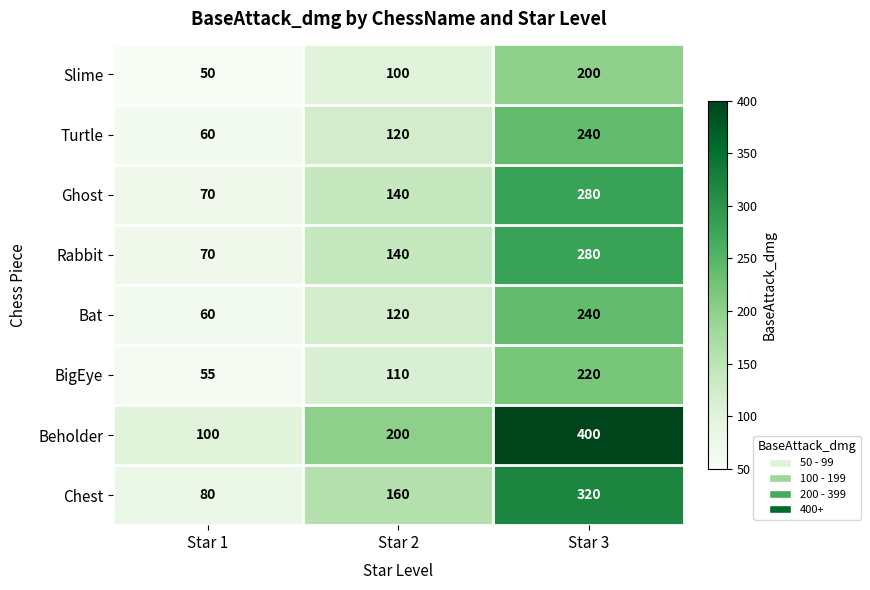

Which label corresponds to the smallest value in the chart?

Star 1